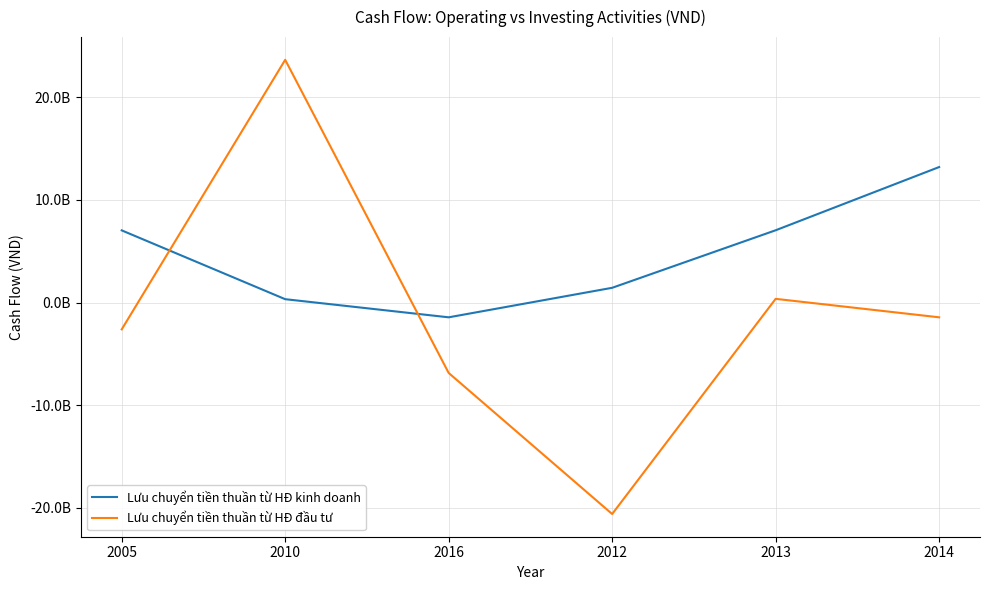

What is the total value across all series at 2012?

-19145469731